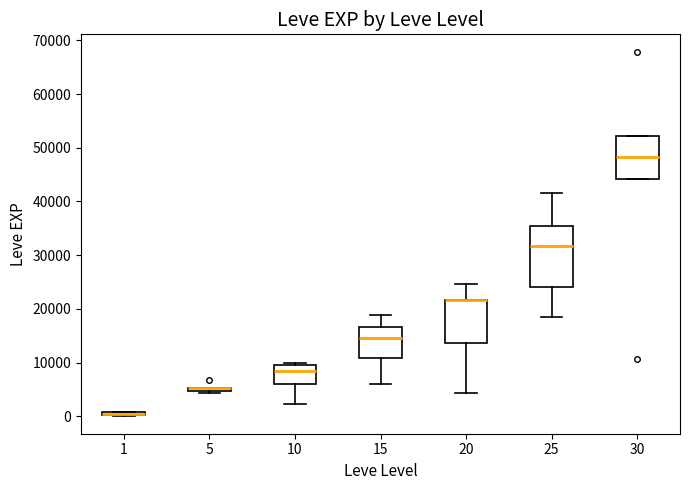

Where does the lower whisker of the box at x = 10 end on the y-axis? The values are not printed on the chart, so give them approximately, as read against the axis.

2000